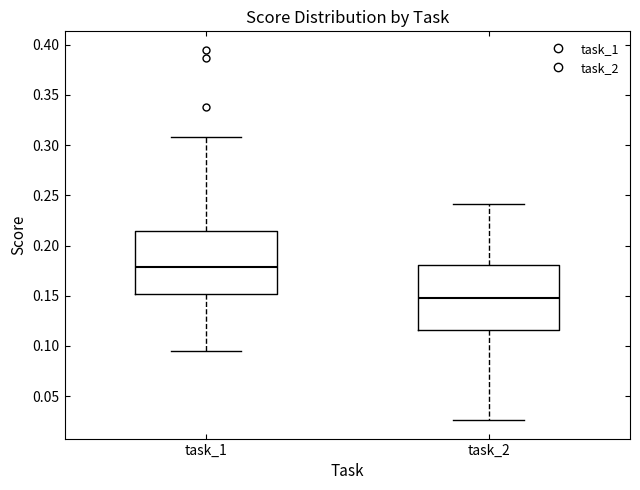

Reading left to right, transcribe this box plot: for each box, give where its median line is, the range the box spans, and where its two whiskers end, as read against the y-axis. The values are not printed on the chart, so give them approximately, as read against the axis.

task_1: median 0.180, box 0.150 to 0.215, whiskers 0.095 to 0.310
task_2: median 0.145, box 0.115 to 0.180, whiskers 0.025 to 0.240